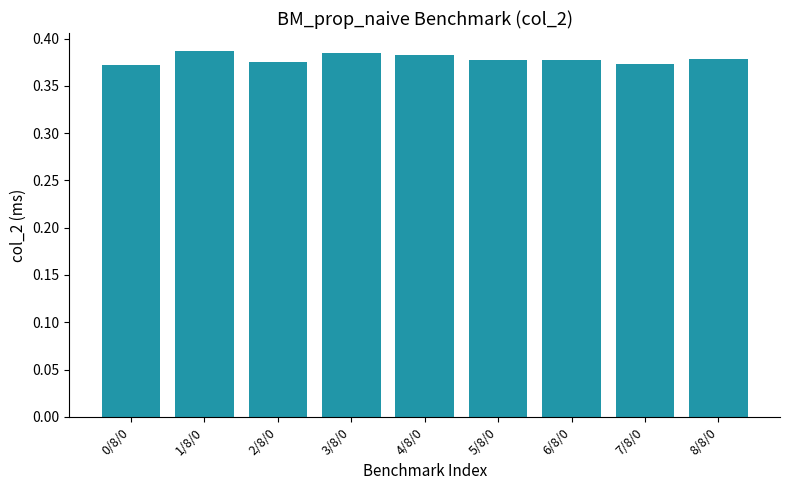

The chart shows a value of 0.2 at 2/8/0. True or false?

False